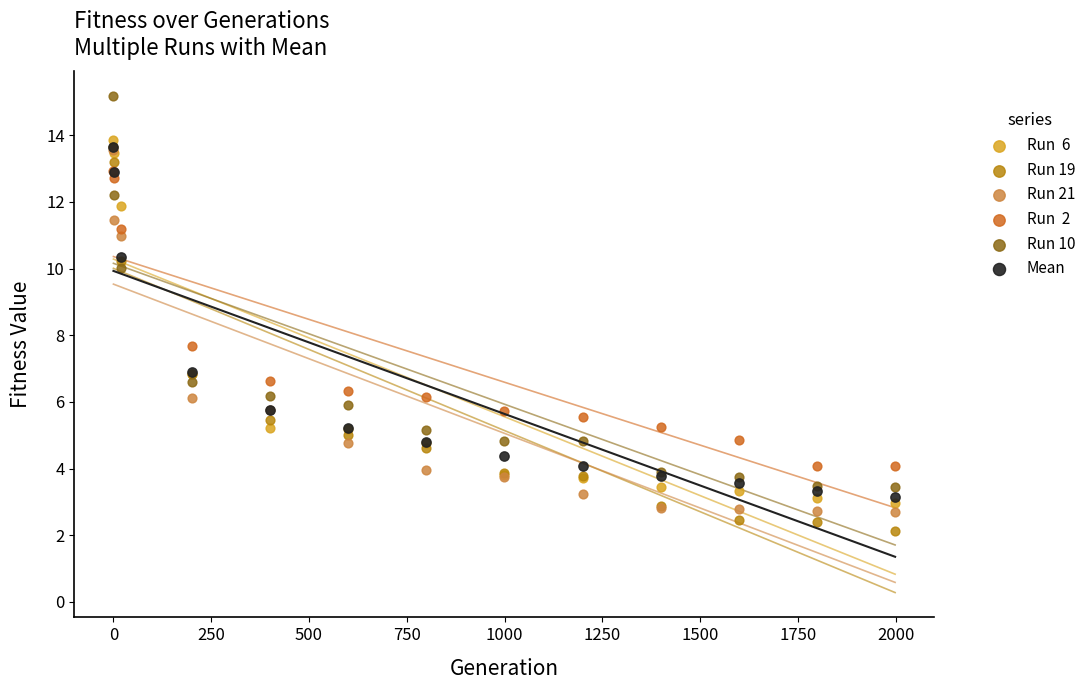

Across all series, what Y value is closest to 8?

7.7